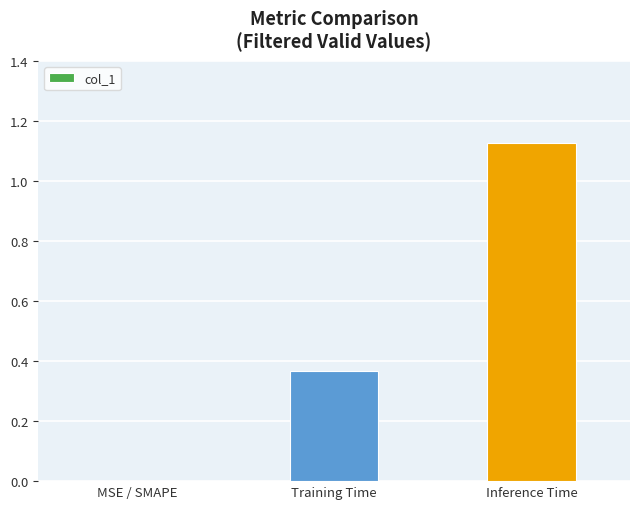

Count the values in the range 0 to 1.

2